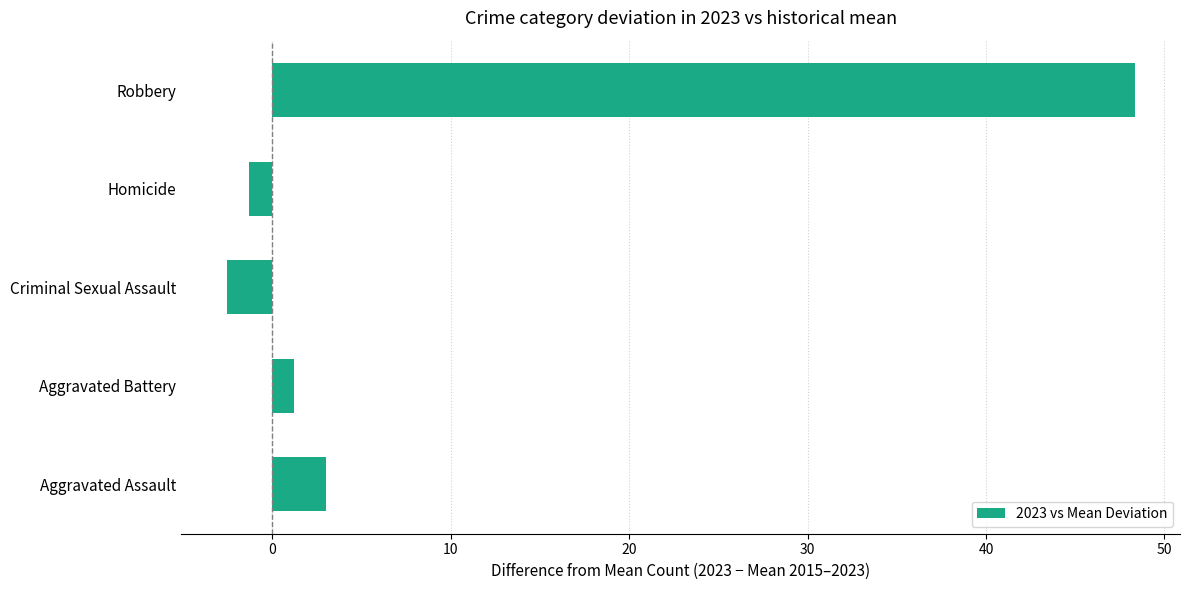

What is the change in value from Aggravated Battery to Criminal Sexual Assault?

-3.8